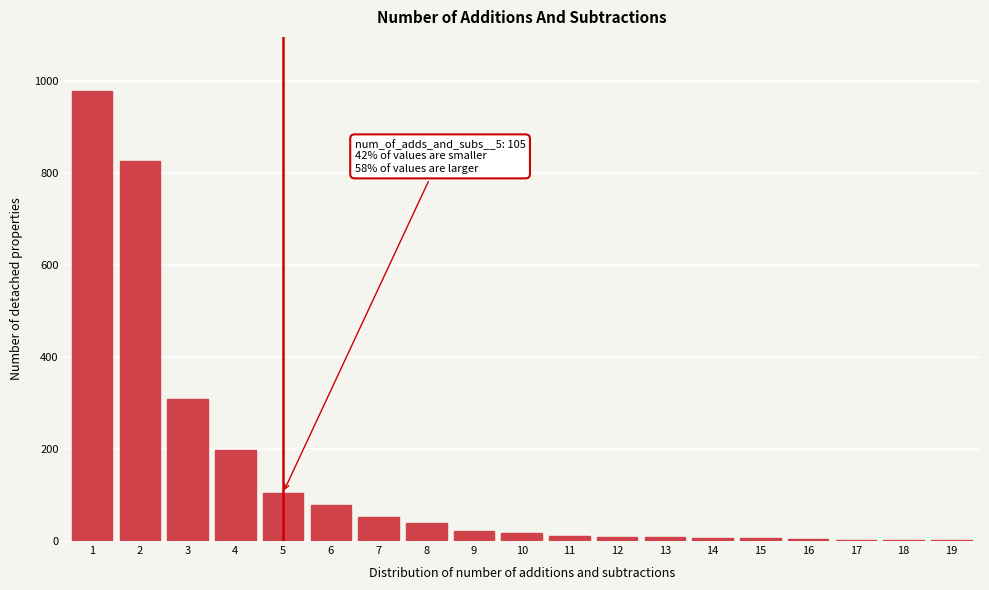

What is the greatest value displayed?

979